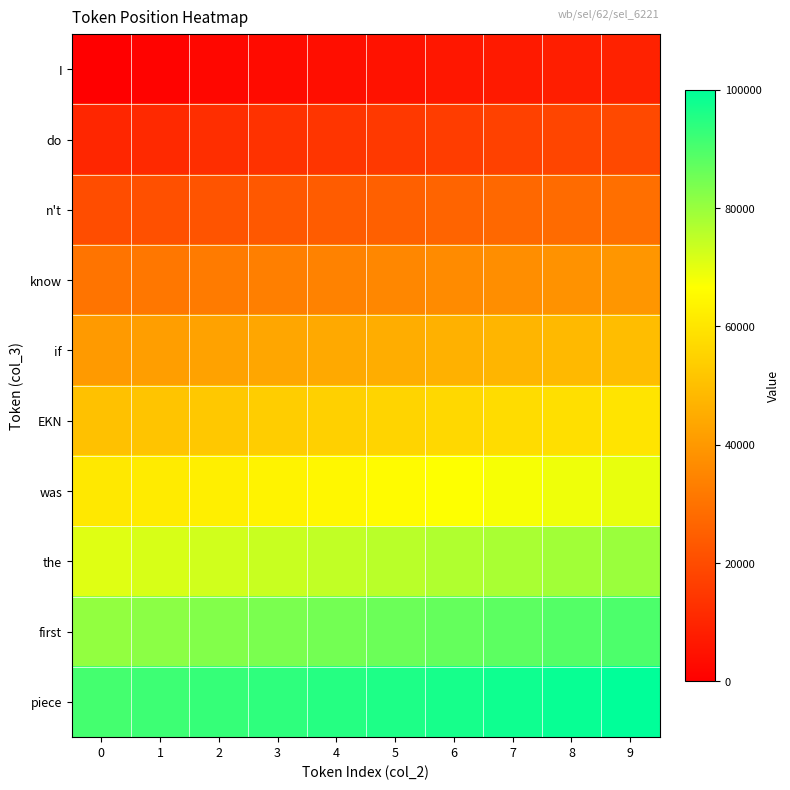

Reading left to right, what are all the values shown in this chart?

I: 0=0.0	1=1010.1	2=2020.2	3=3030.3	4=4040.4	5=5050.5	6=6060.6	7=7070.7	8=8080.8	9=9090.9
do: 0=10101.0	1=11111.1	2=12121.2	3=13131.3	4=14141.4	5=15151.5	6=16161.6	7=17171.7	8=18181.8	9=19191.9
n't: 0=20202.0	1=21212.1	2=22222.2	3=23232.3	4=24242.4	5=25252.5	6=26262.6	7=27272.7	8=28282.8	9=29292.9
know: 0=30303.0	1=31313.1	2=32323.2	3=33333.3	4=34343.4	5=35353.5	6=36363.6	7=37373.7	8=38383.8	9=39393.9
if: 0=40404.0	1=41414.1	2=42424.2	3=43434.3	4=44444.4	5=45454.5	6=46464.6	7=47474.7	8=48484.8	9=49494.9
EKN: 0=50505.1	1=51515.2	2=52525.3	3=53535.4	4=54545.5	5=55555.6	6=56565.7	7=57575.8	8=58585.9	9=59596.0
was: 0=60606.1	1=61616.2	2=62626.3	3=63636.4	4=64646.5	5=65656.6	6=66666.7	7=67676.8	8=68686.9	9=69697.0
the: 0=70707.1	1=71717.2	2=72727.3	3=73737.4	4=74747.5	5=75757.6	6=76767.7	7=77777.8	8=78787.9	9=79798.0
first: 0=80808.1	1=81818.2	2=82828.3	3=83838.4	4=84848.5	5=85858.6	6=86868.7	7=87878.8	8=88888.9	9=89899.0
piece: 0=90909.1	1=91919.2	2=92929.3	3=93939.4	4=94949.5	5=95959.6	6=96969.7	7=97979.8	8=98989.9	9=100000.0